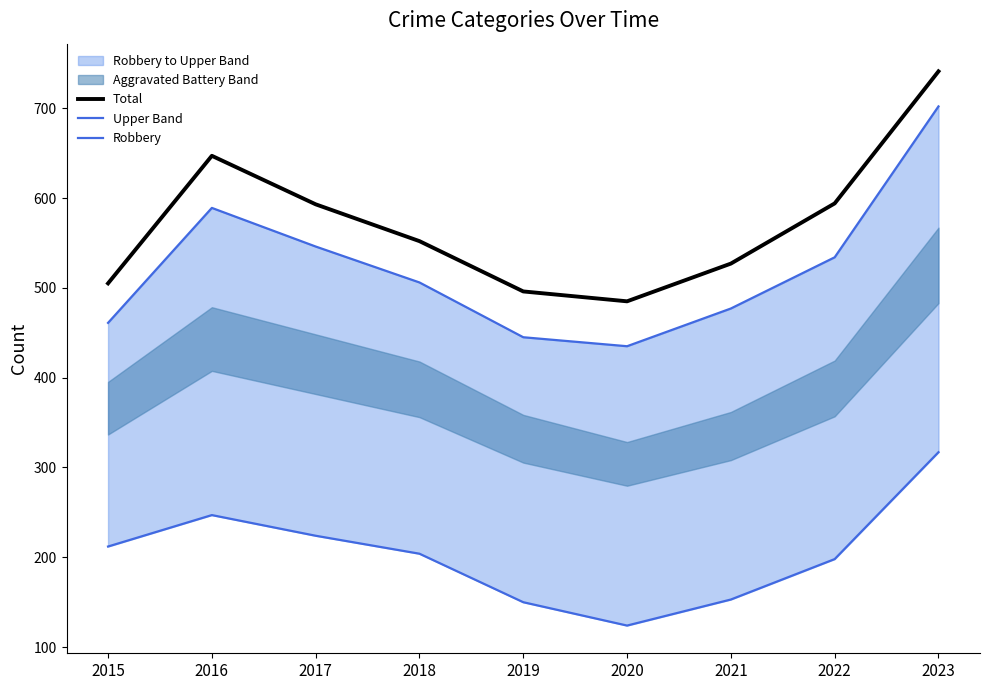

True or false: Upper Band and Total intersect in this chart.

False